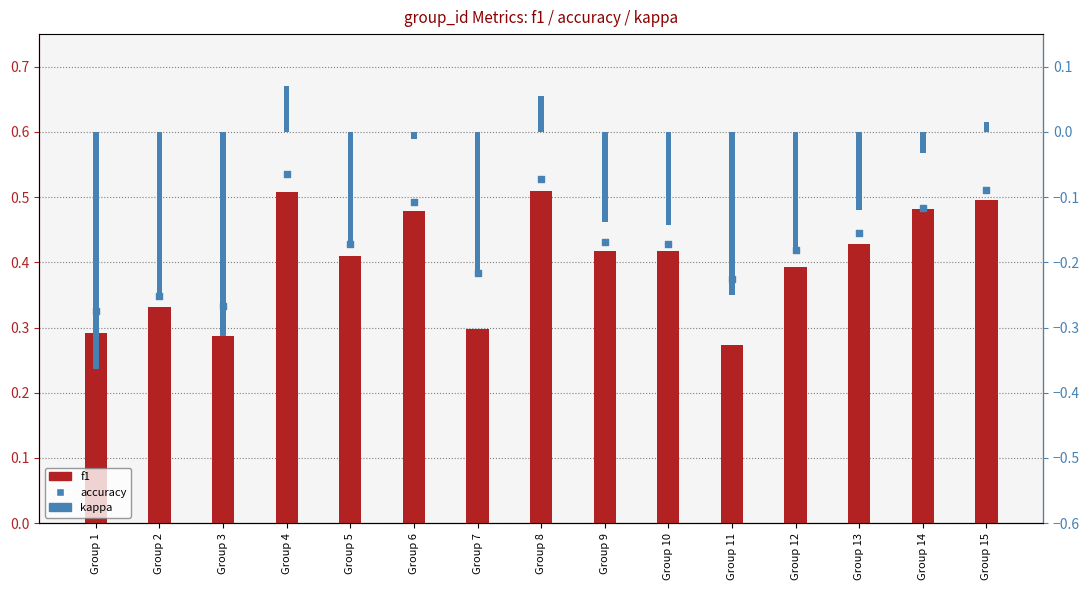

Which series reaches the maximum Y coordinate?

accuracy